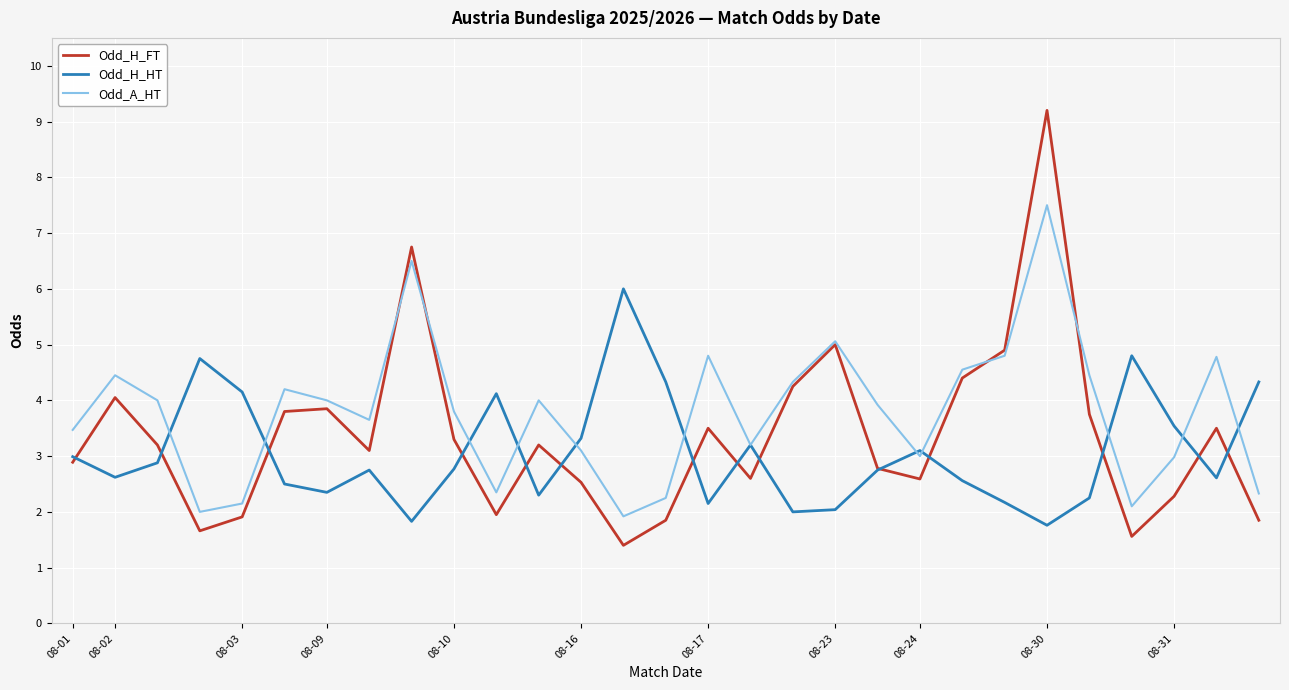

What is the minimum value shown in the chart?

1.4